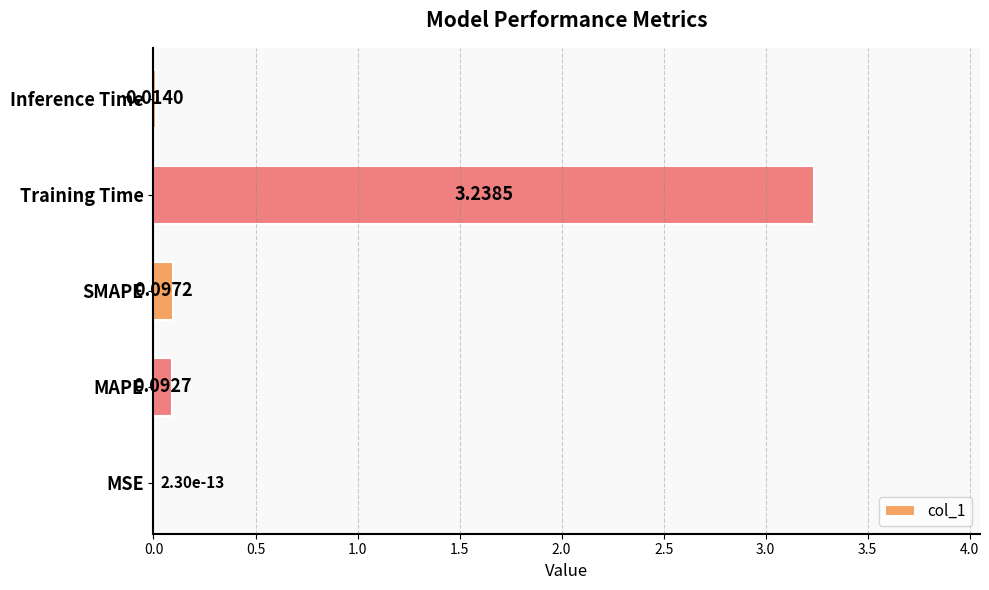

What is the sum of the values at Training Time and SMAPE?

3.3